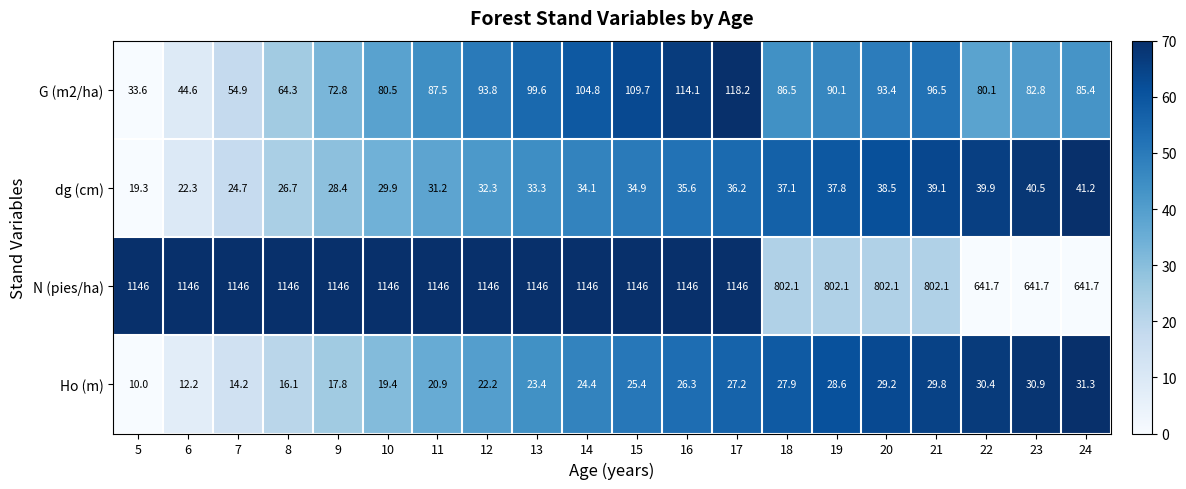

How many data points does each series have?

20